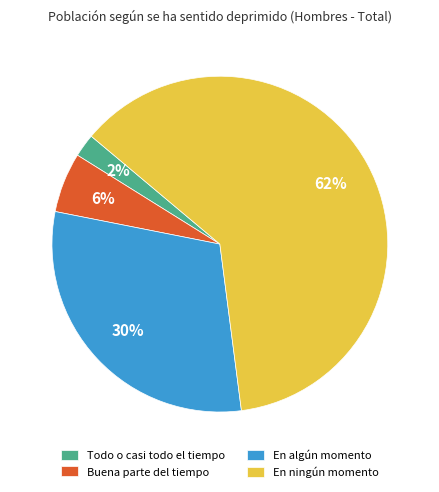

To the nearest percent, what is the difference between the largest and smallest slice percentages?

60%